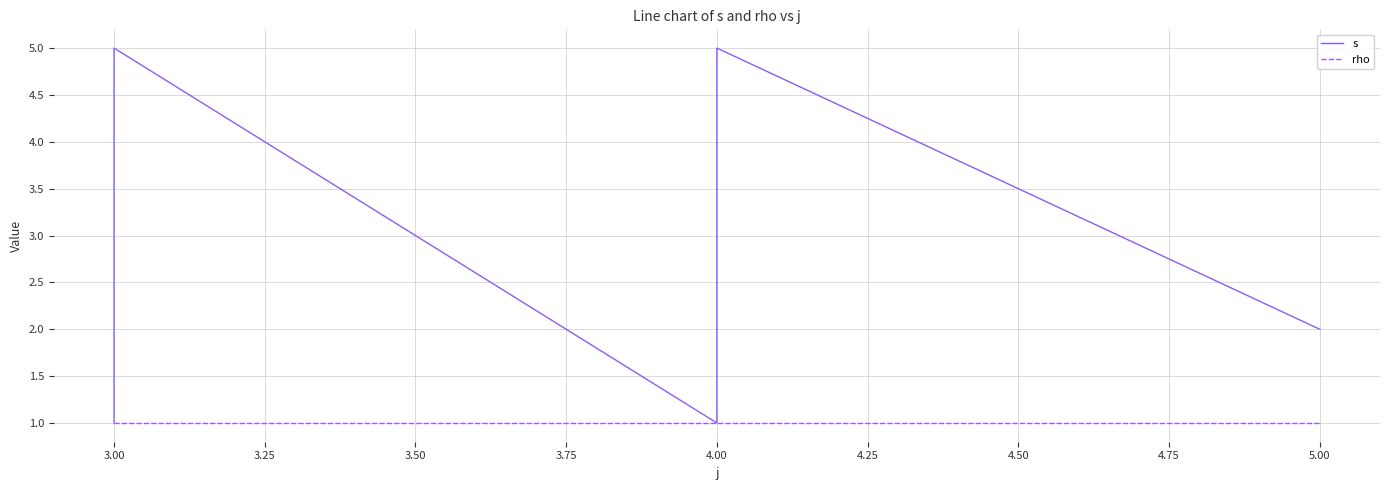

What is the difference between the s values at 4.00 and 3.00?

1